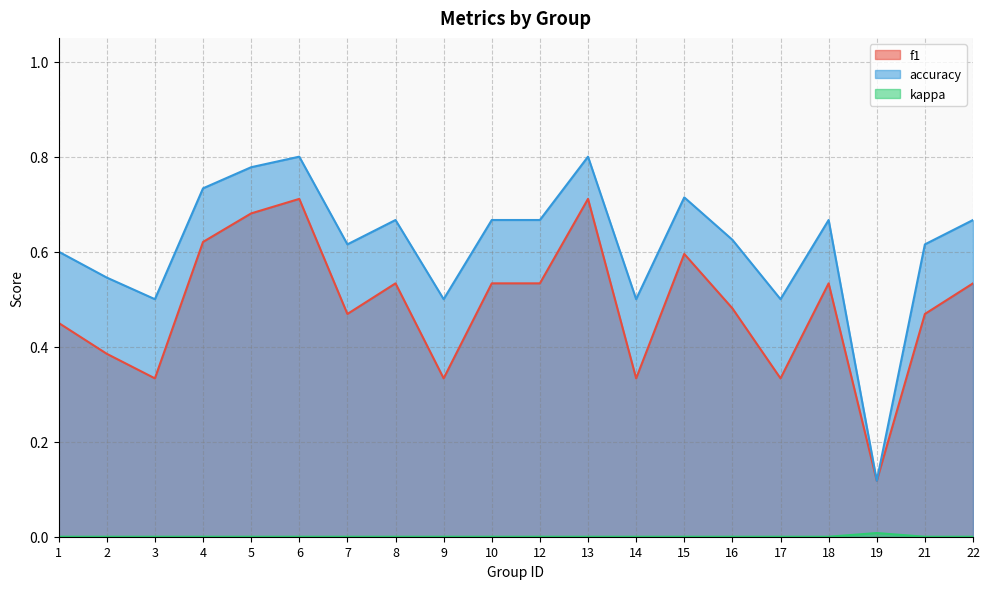

At how many categories does at least one series exceed 0?

20